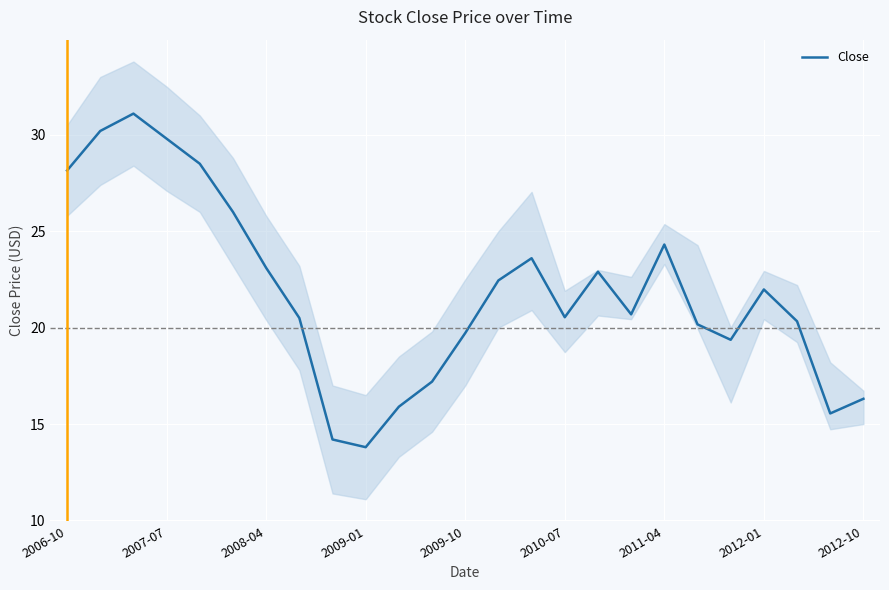

What is the maximum value for Close?

31.1